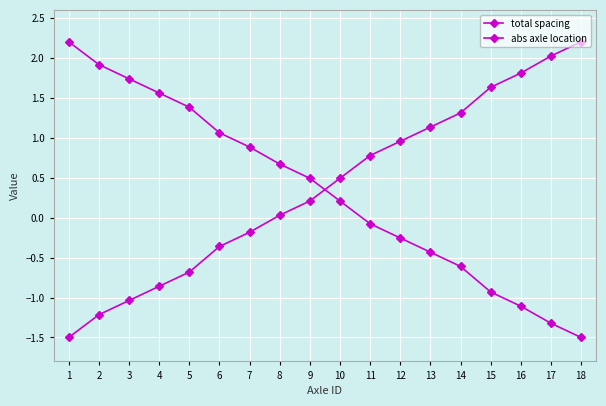

What is the value of the abs axle location point at the 14th from the left?

-0.6